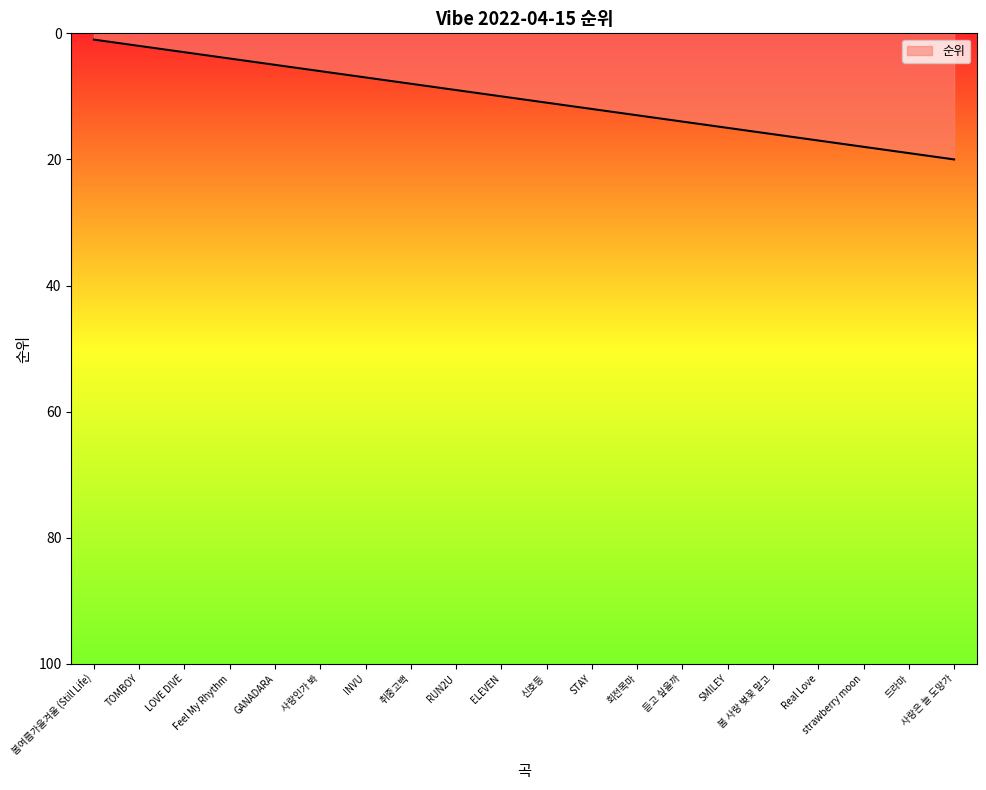

True or false: the data shows 3 at INVU.

False